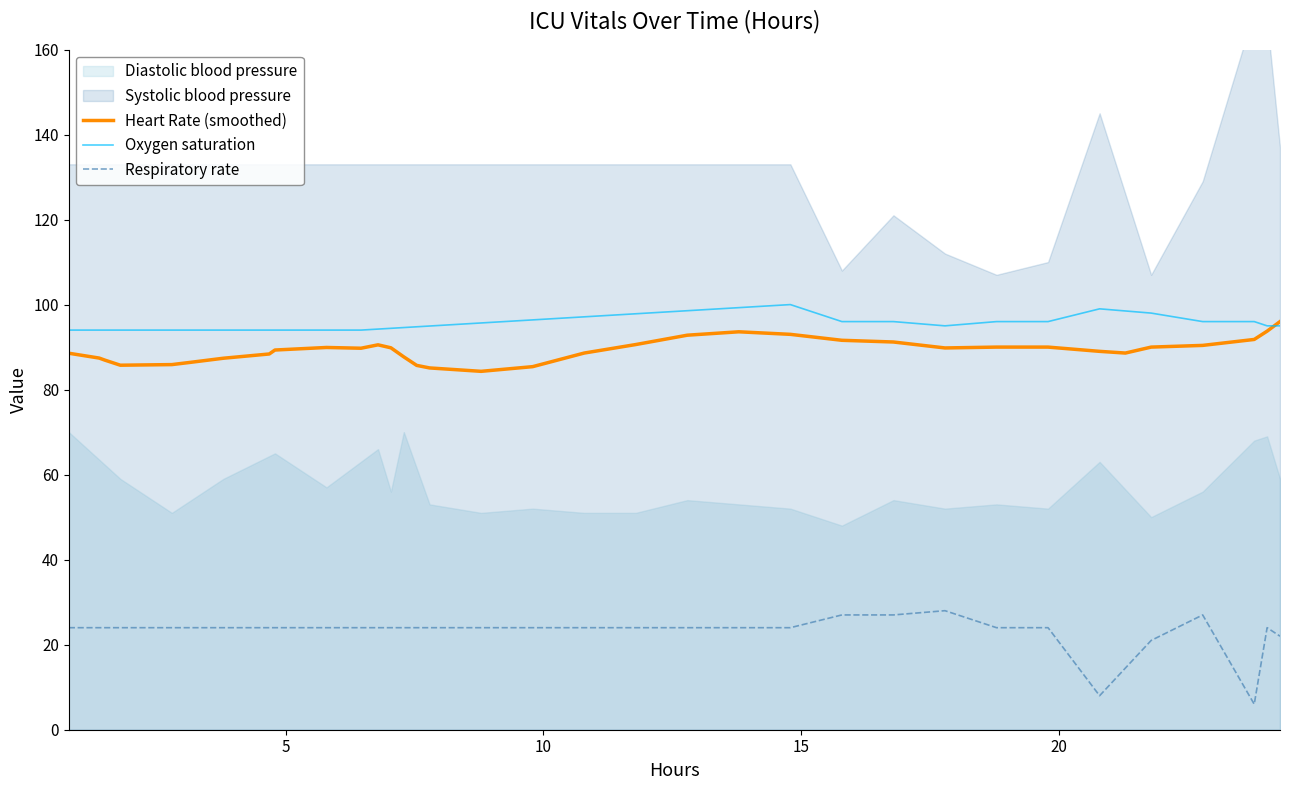

True or false: Heart Rate (smoothed) and Respiratory rate cross at least once.

False